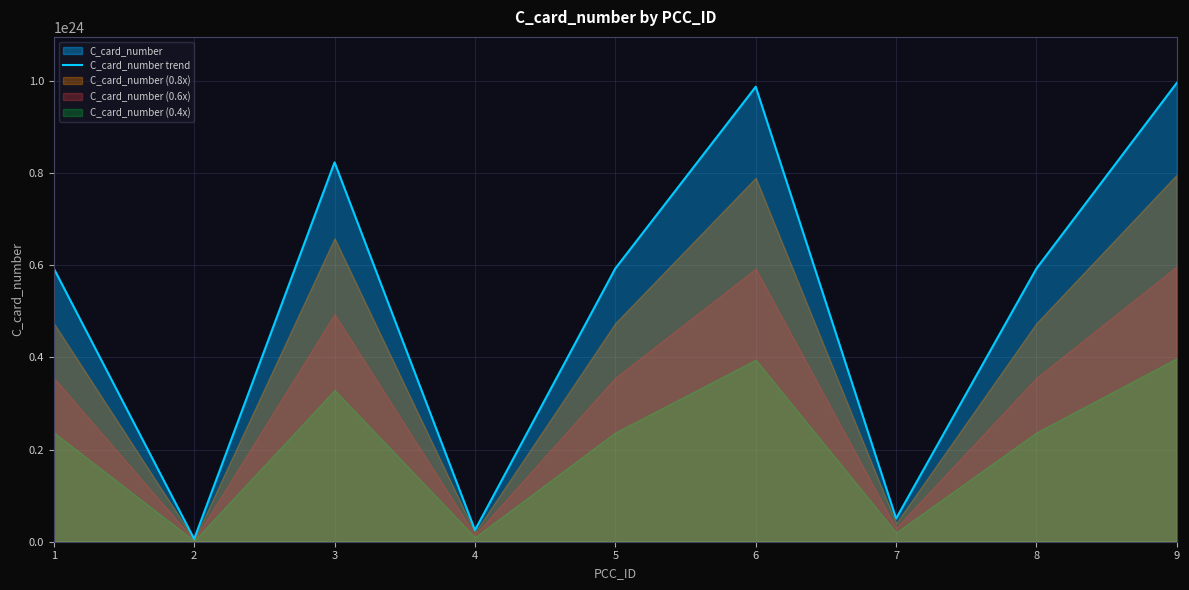

What is the greatest value displayed?

996160993521956454137856